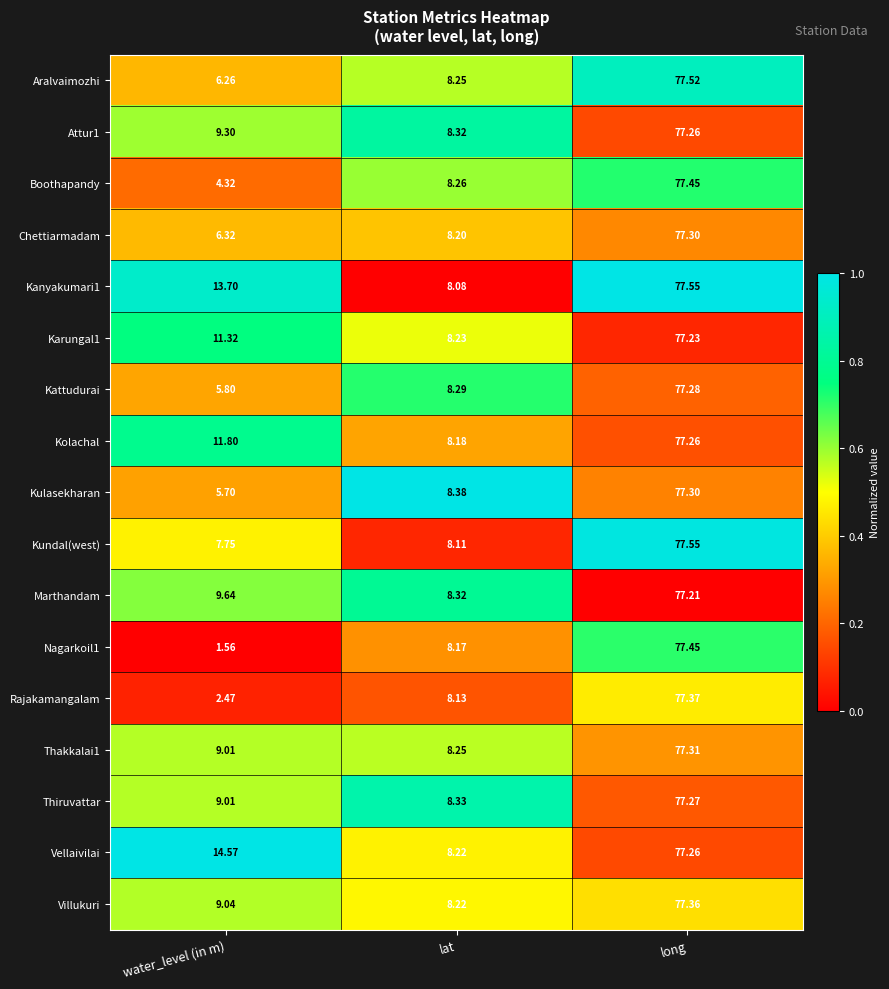

Which category has the highest value in the Kanyakumari1 series?

long